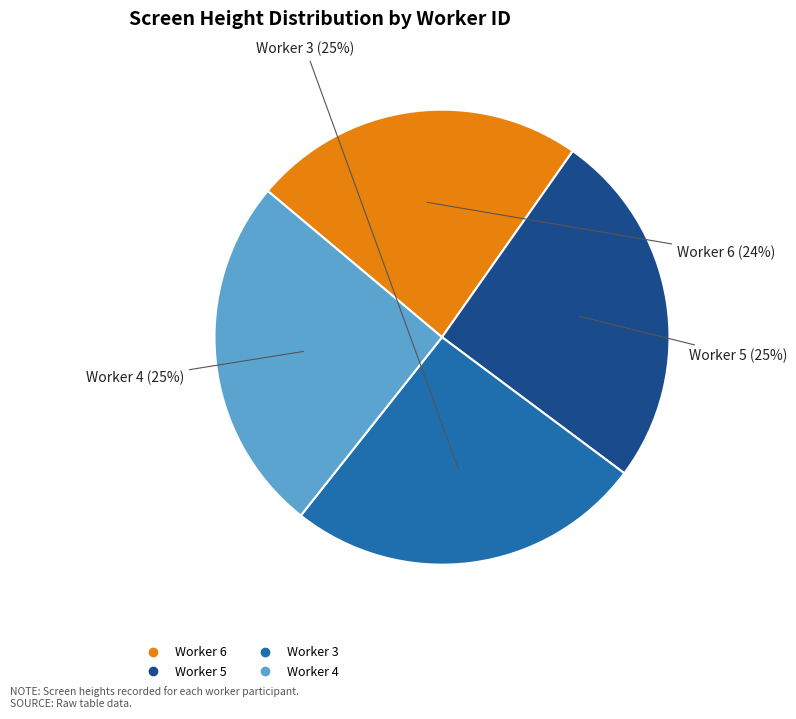

To the nearest percent, what is the average slice percentage?

25%